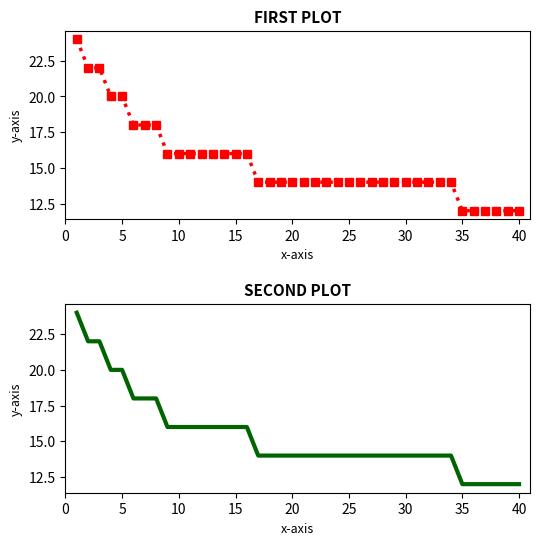

What is the value of the 20th point from the left?

14